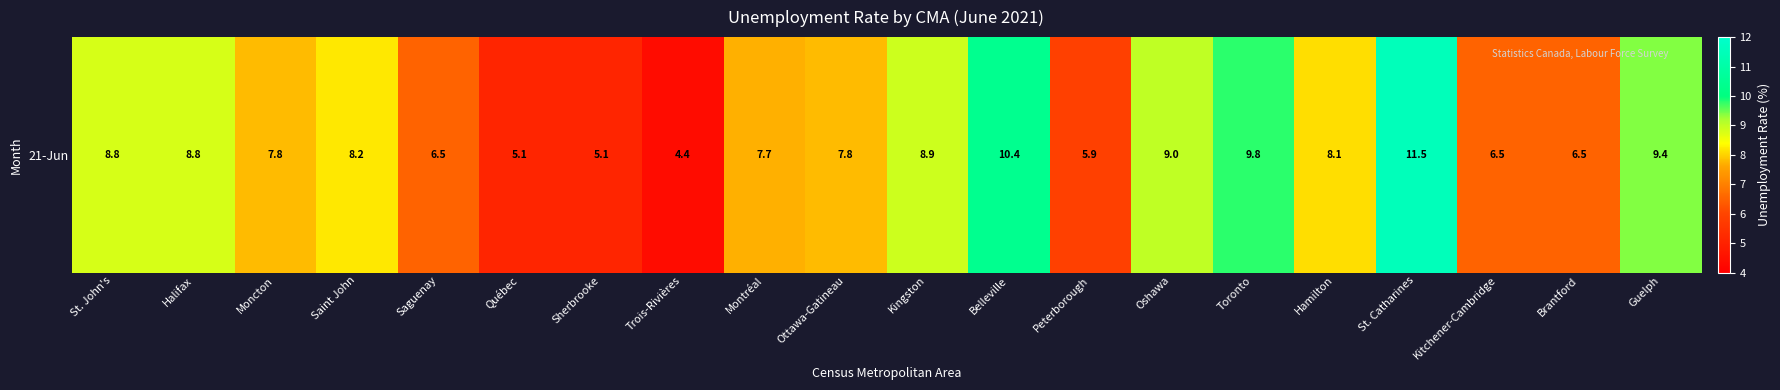

Reading right to left, extract all data points from this chart.

9.4	6.5	6.5	11.5	8.1	9.8	9.0	5.9	10.4	8.9	7.8	7.7	4.4	5.1	5.1	6.5	8.2	7.8	8.8	8.8